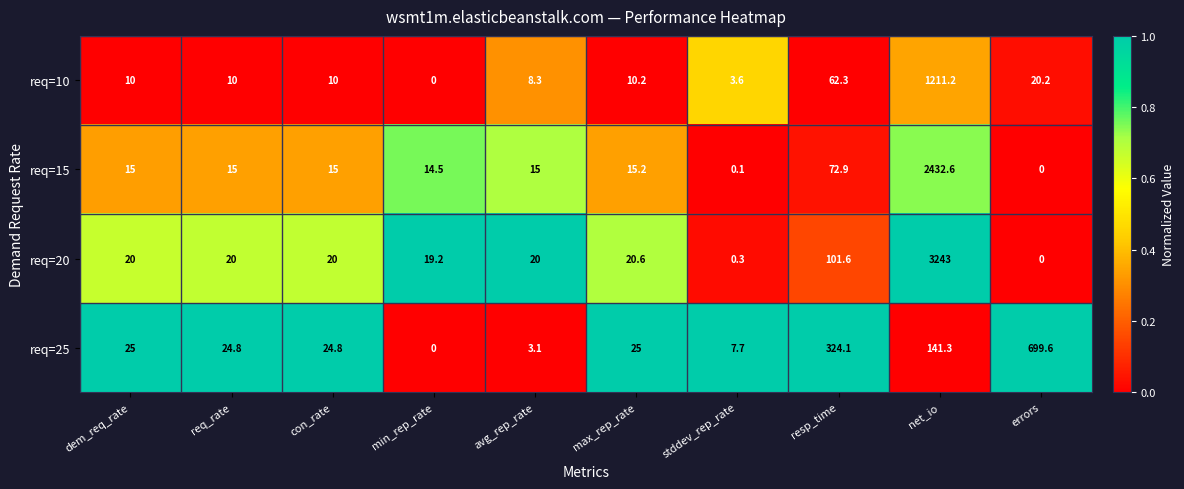

The value of req=20 at req_rate is 20.0. True or false?

True